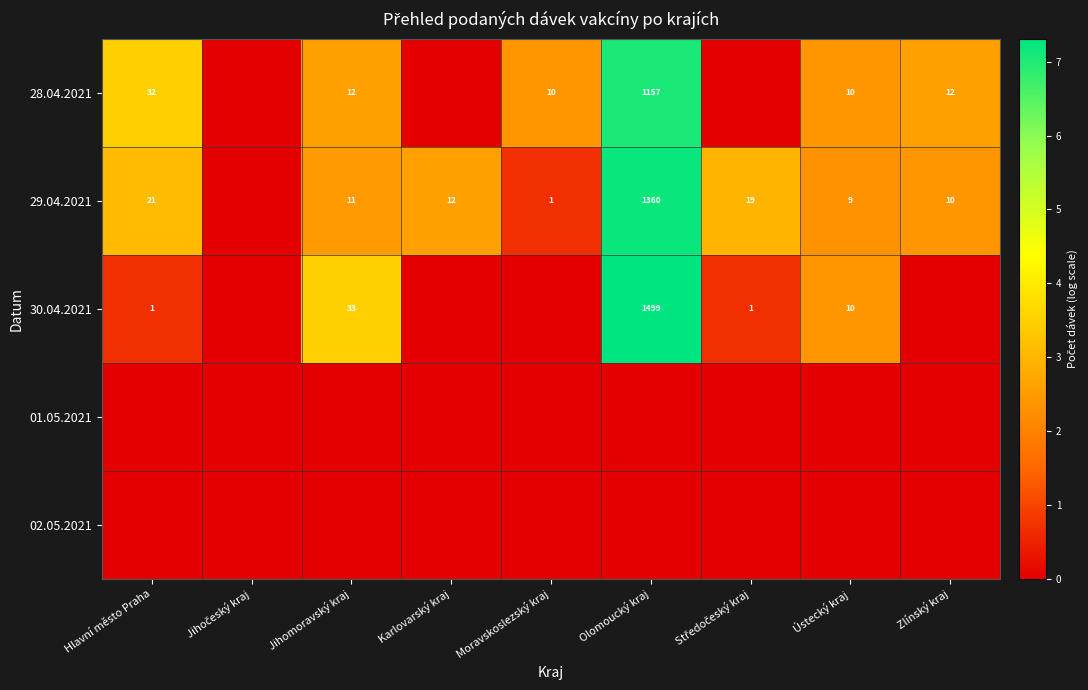

What is the spread (max minus min) of values at Ústecký kraj?

2.4